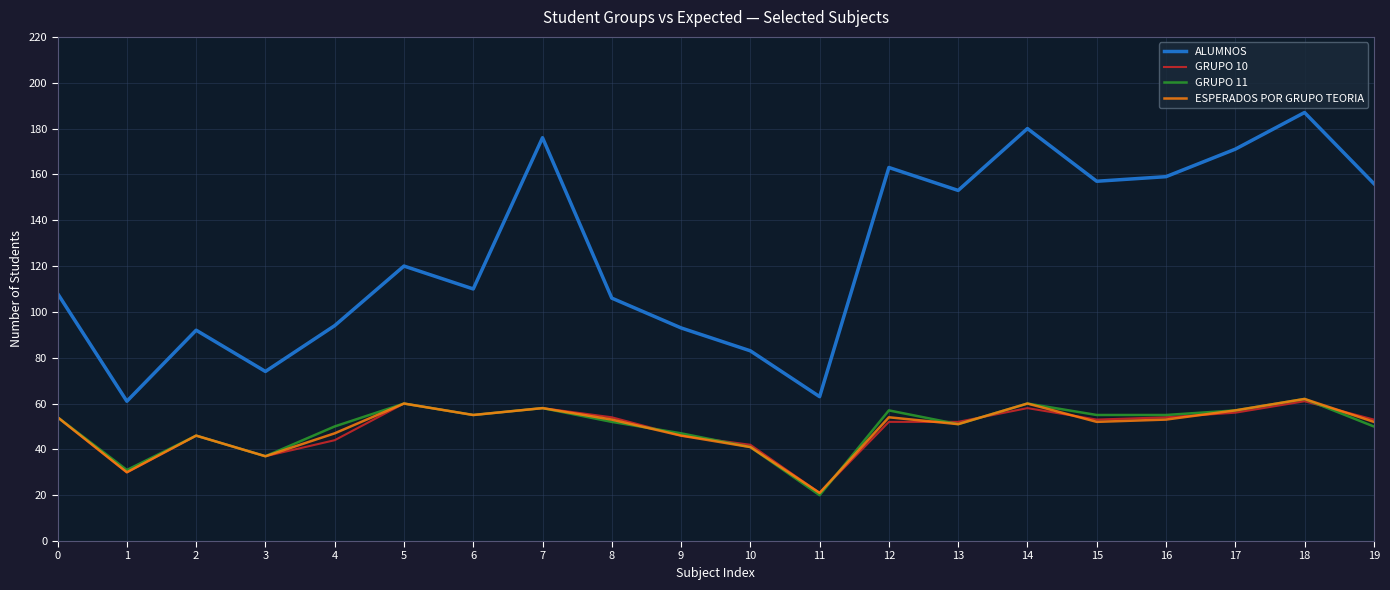

Reading left to right, extract all data points from this chart.

ALUMNOS: 0=108	1=61	2=92	3=74	4=94	5=120	6=110	7=176	8=106	9=93	10=83	11=63	12=163	13=153	14=180	15=157	16=159	17=171	18=187	19=156
GRUPO 10: 0=54	1=30	2=46	3=37	4=44	5=60	6=55	7=58	8=54	9=46	10=42	11=21	12=52	13=52	14=58	15=53	16=54	17=56	18=61	19=53
GRUPO 11: 0=54	1=31	2=46	3=37	4=50	5=60	6=55	7=58	8=52	9=47	10=41	11=20	12=57	13=51	14=60	15=55	16=55	17=57	18=62	19=50
ESPERADOS POR GRUPO TEORIA: 0=54	1=30	2=46	3=37	4=47	5=60	6=55	7=58	8=53	9=46	10=41	11=21	12=54	13=51	14=60	15=52	16=53	17=57	18=62	19=52